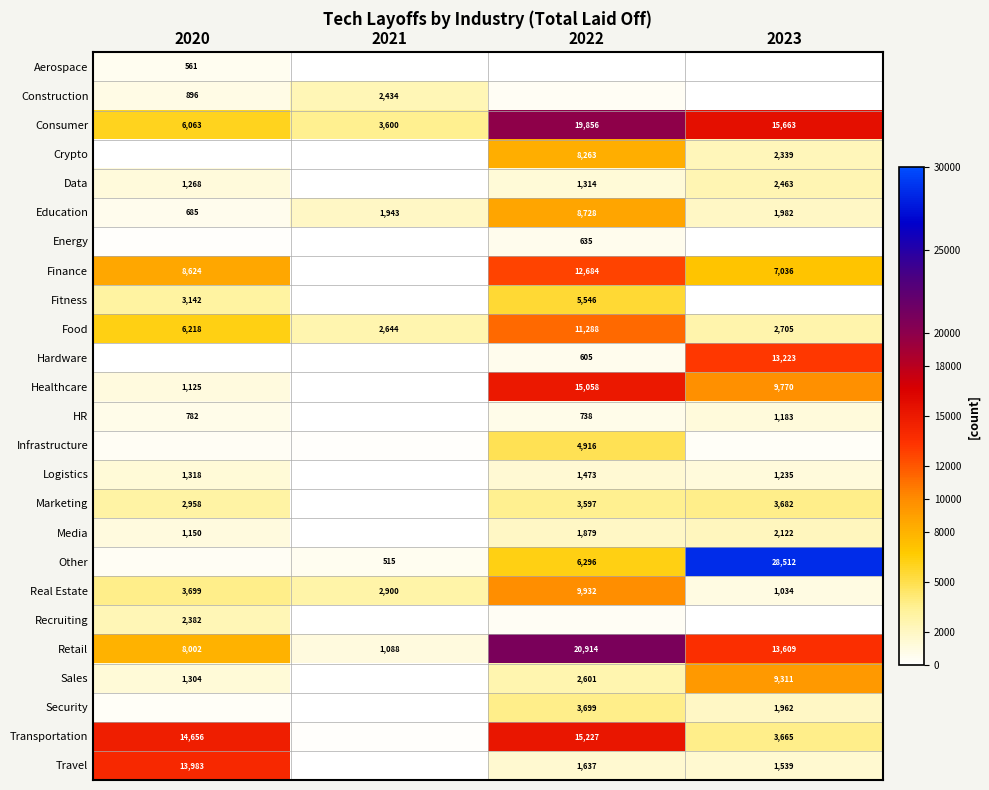

What is the total value across all series at 2022?

157799.0